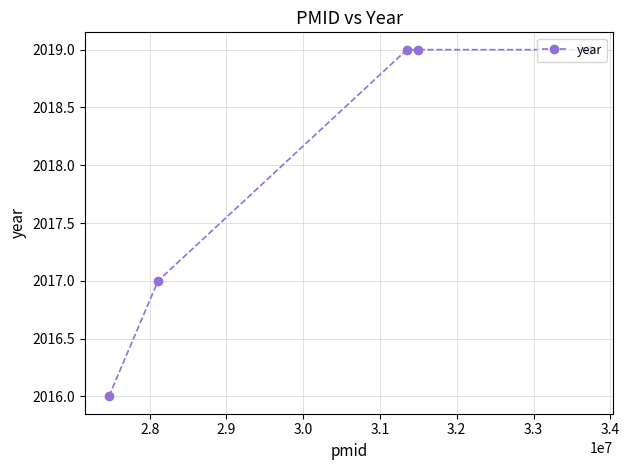

What is the smallest value displayed?

2016